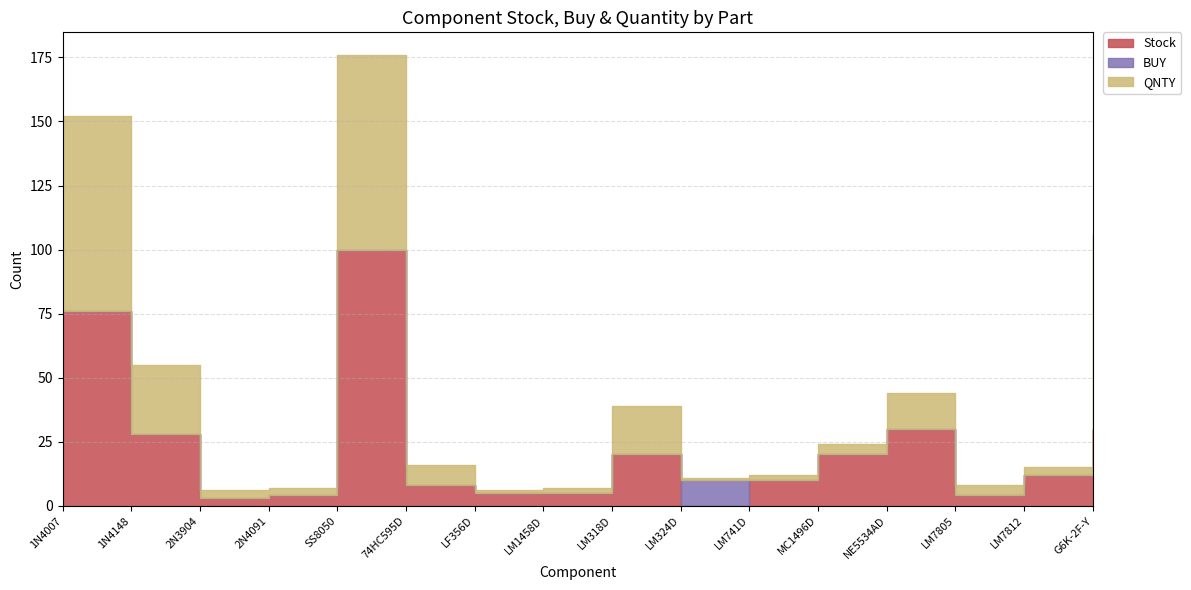

What is the difference between the Stock values at LM7812 and LM318D?

8